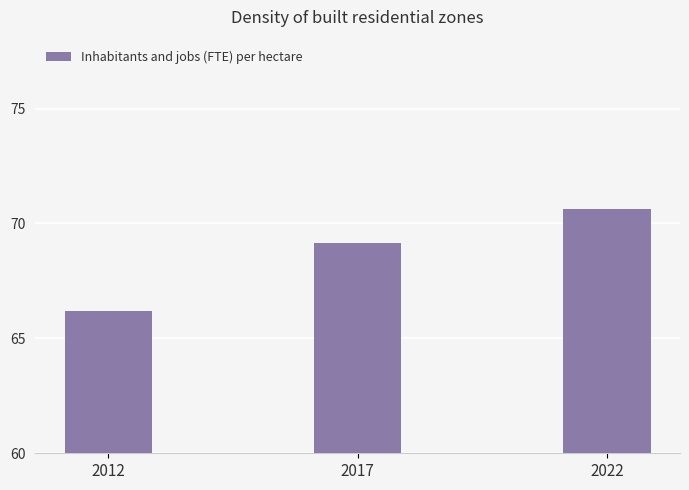

Rank the categories by value from lowest to highest.

2012, 2017, 2022